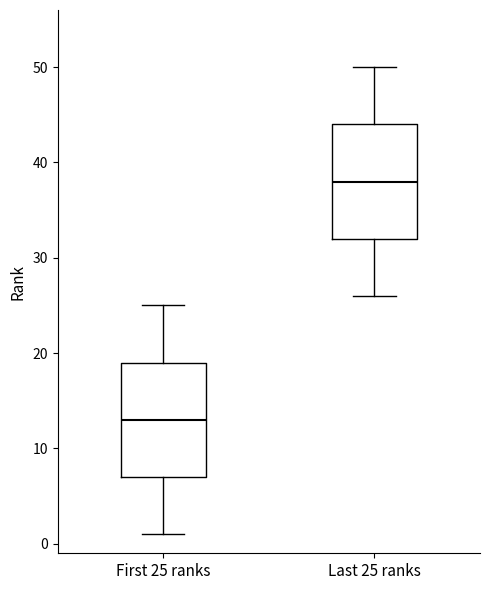

Which box's median line is the lowest?

First 25 ranks